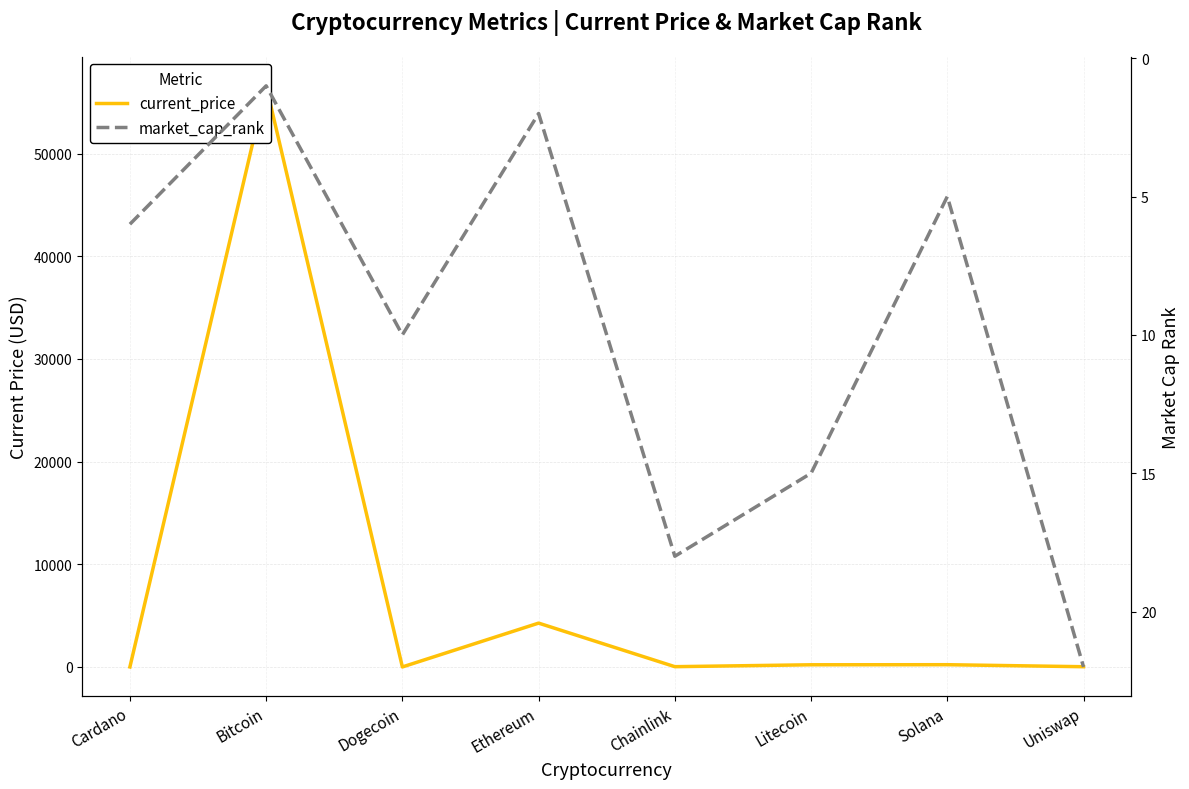

Where is market_cap_rank nearest to the value 11?

Dogecoin